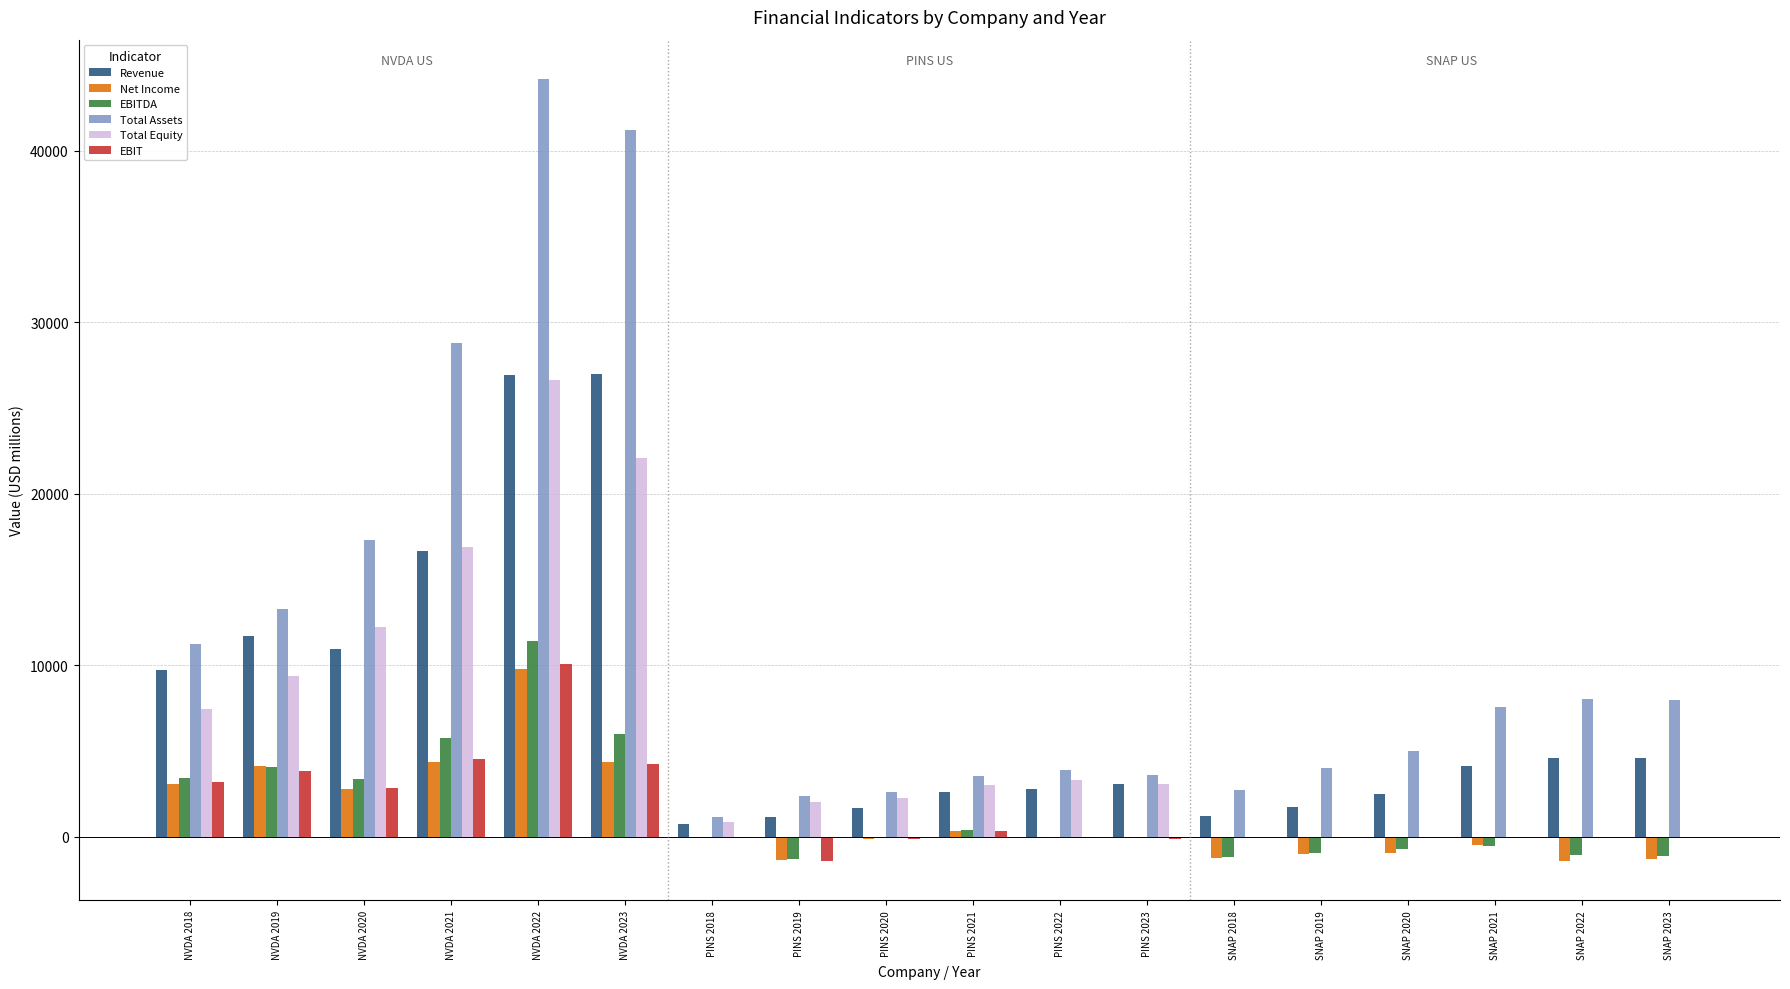

What is the sum of the EBIT values at NVDA 2022 and NVDA 2023?

14265.0